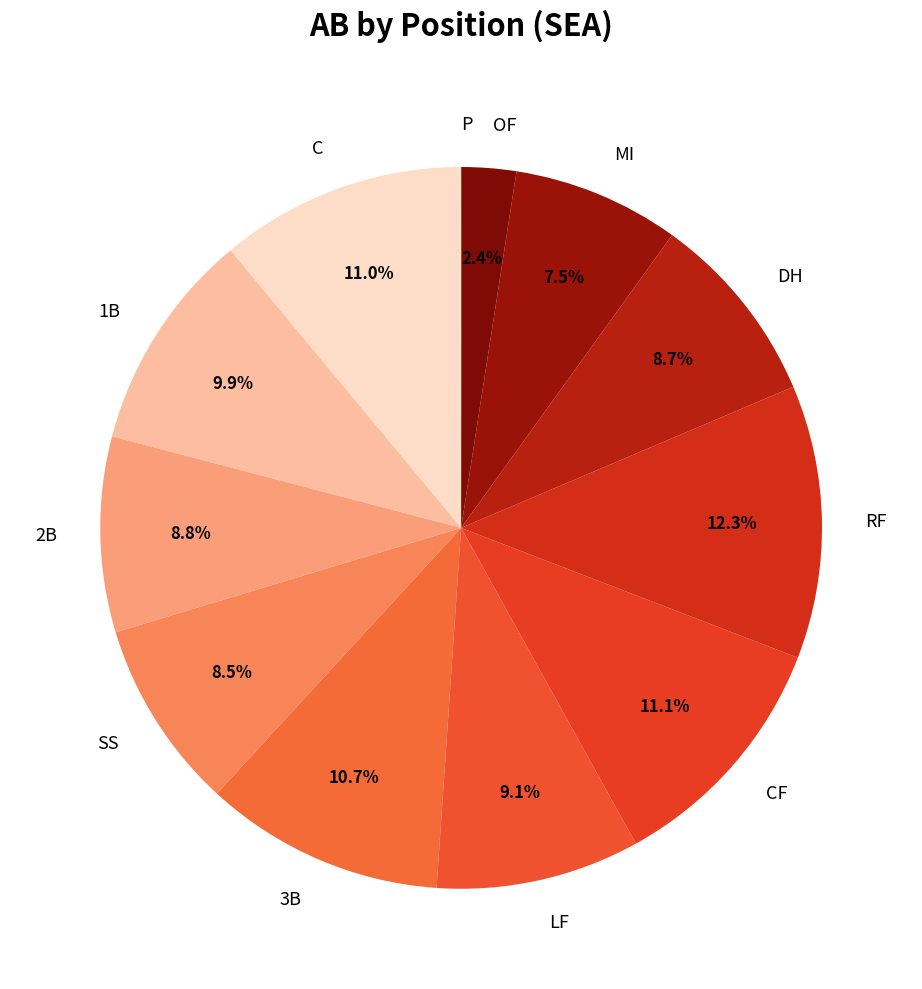

What percentage is the CF slice, to the nearest percent?

11%